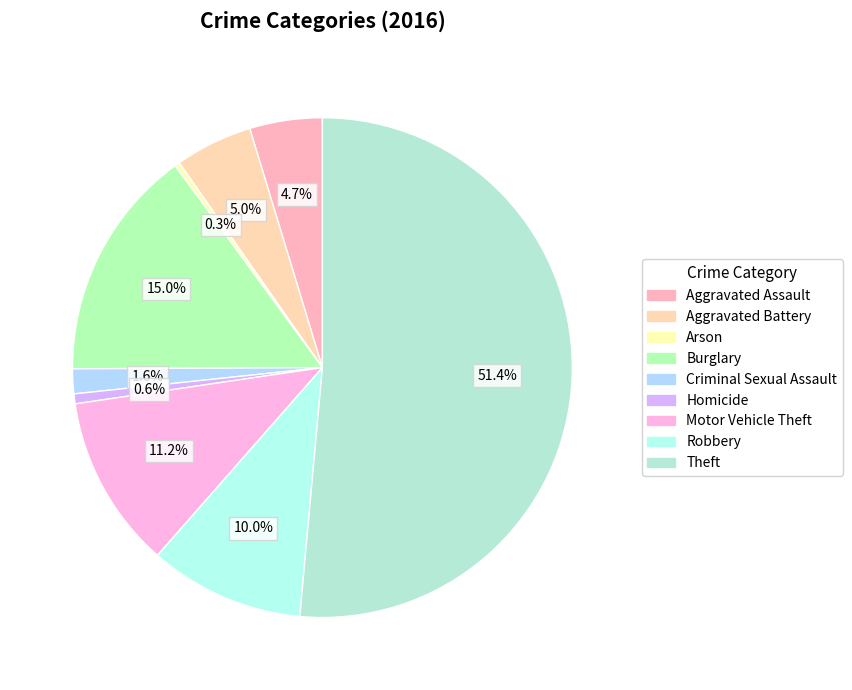

The Burglary slice represents 15% of the pie. True or false?

True